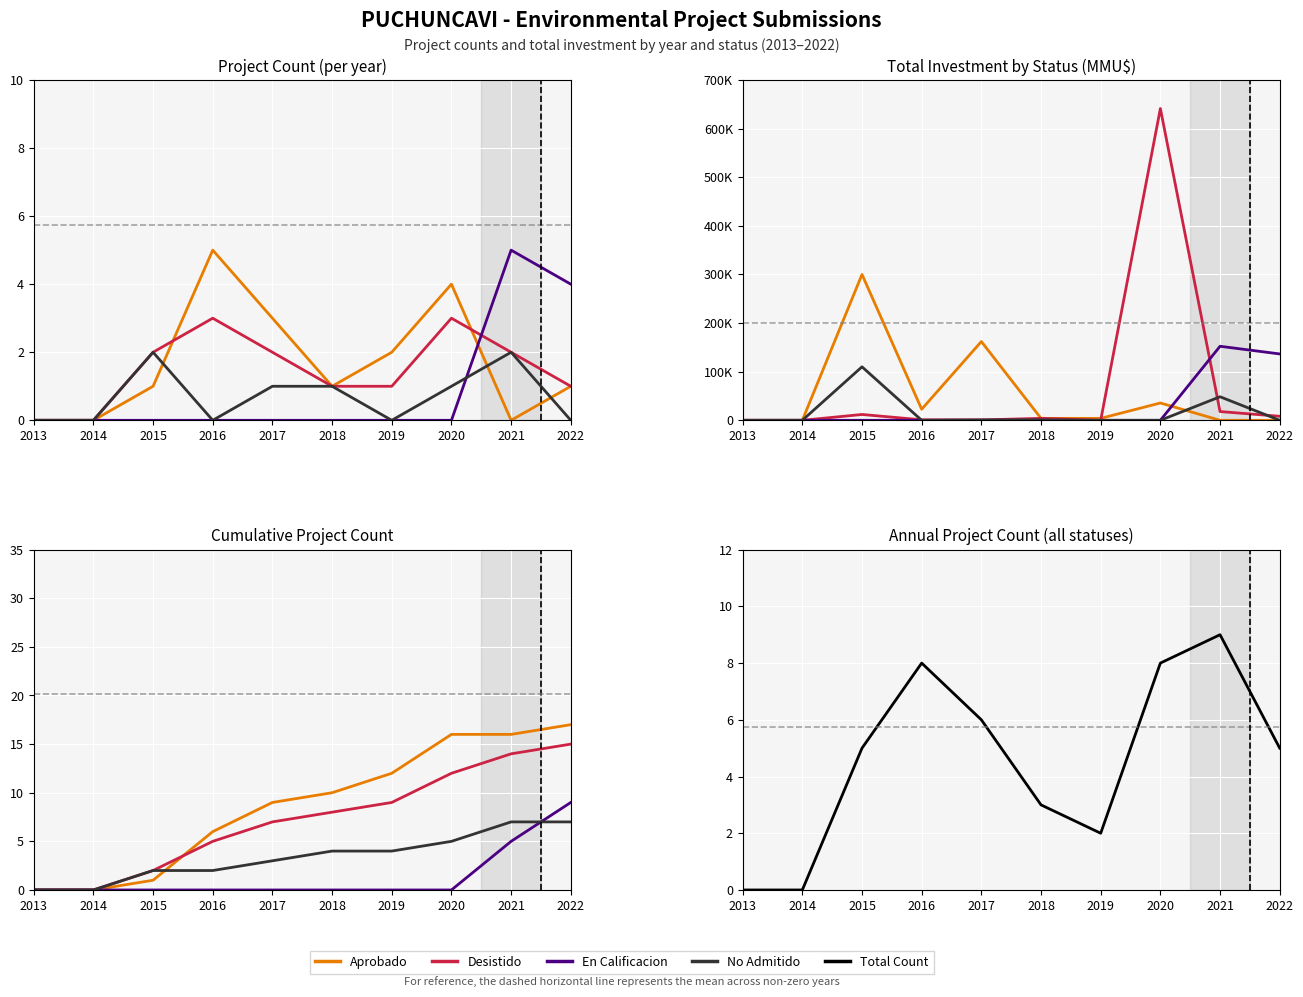

Which series has the widest spread of values?

Aprobado